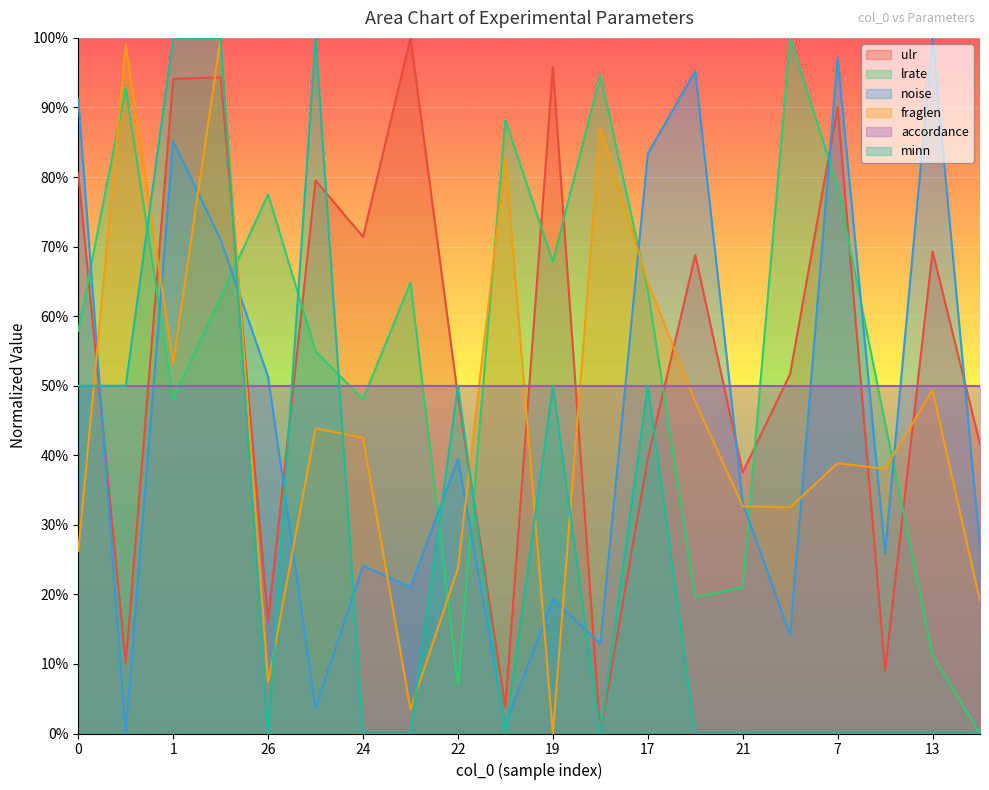

Where is the first local maximum for ulr?

92